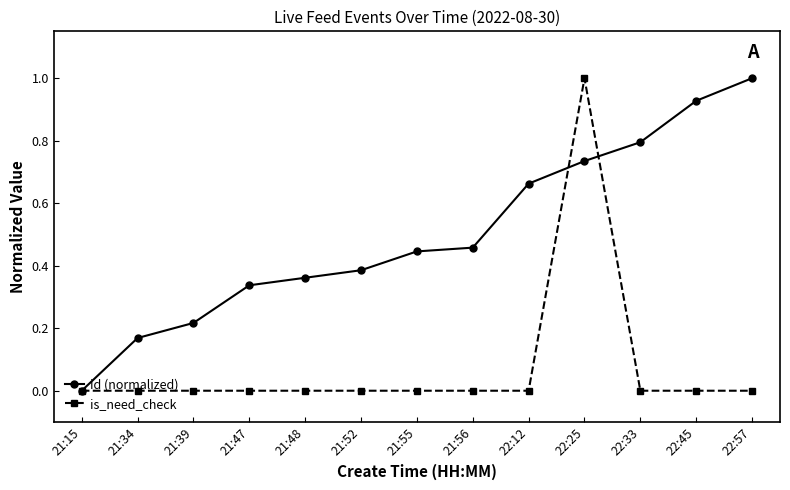

List the series in order of their overall mean, highest first.

id (normalized), is_need_check